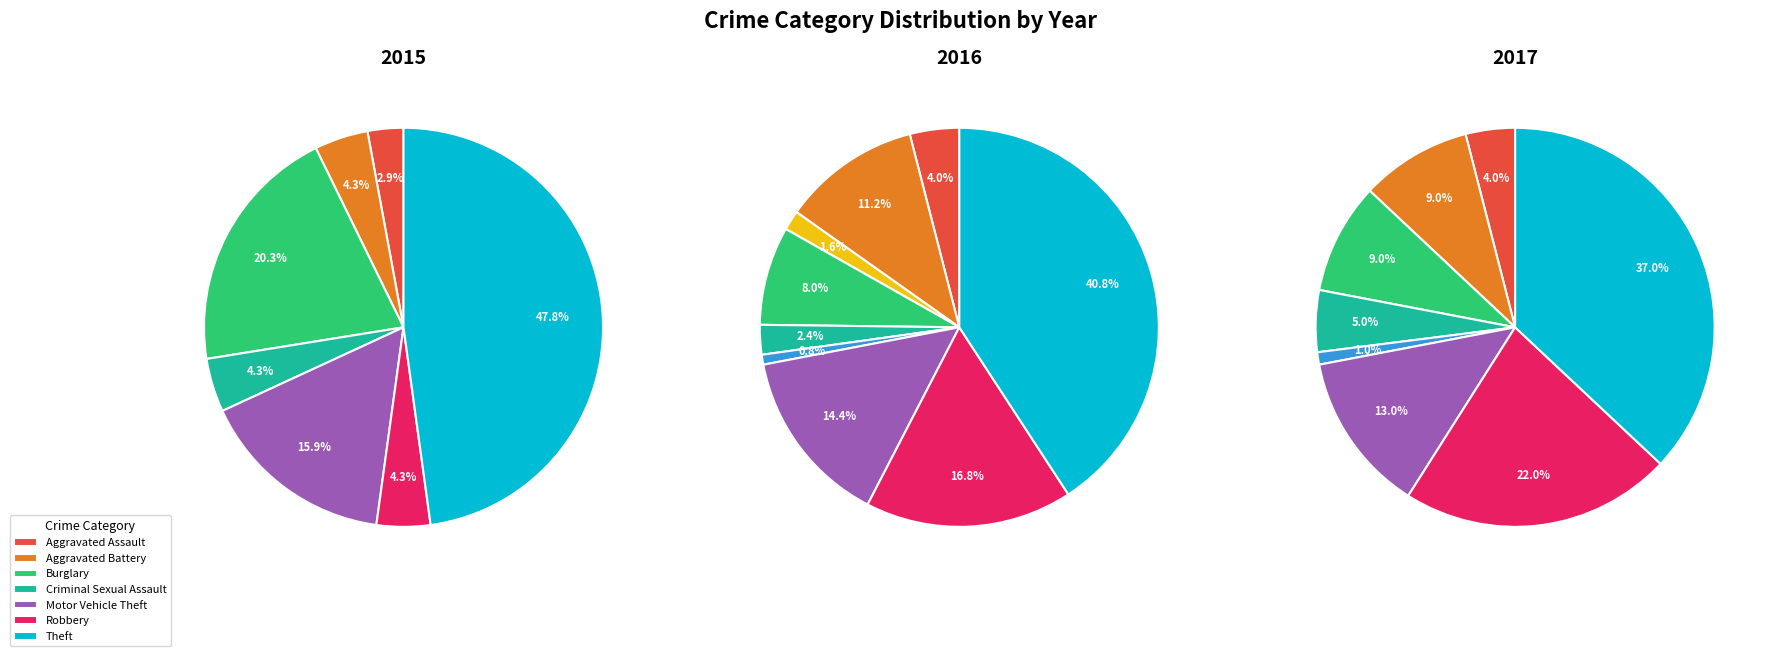

What is the largest slice in the pie chart?

Theft